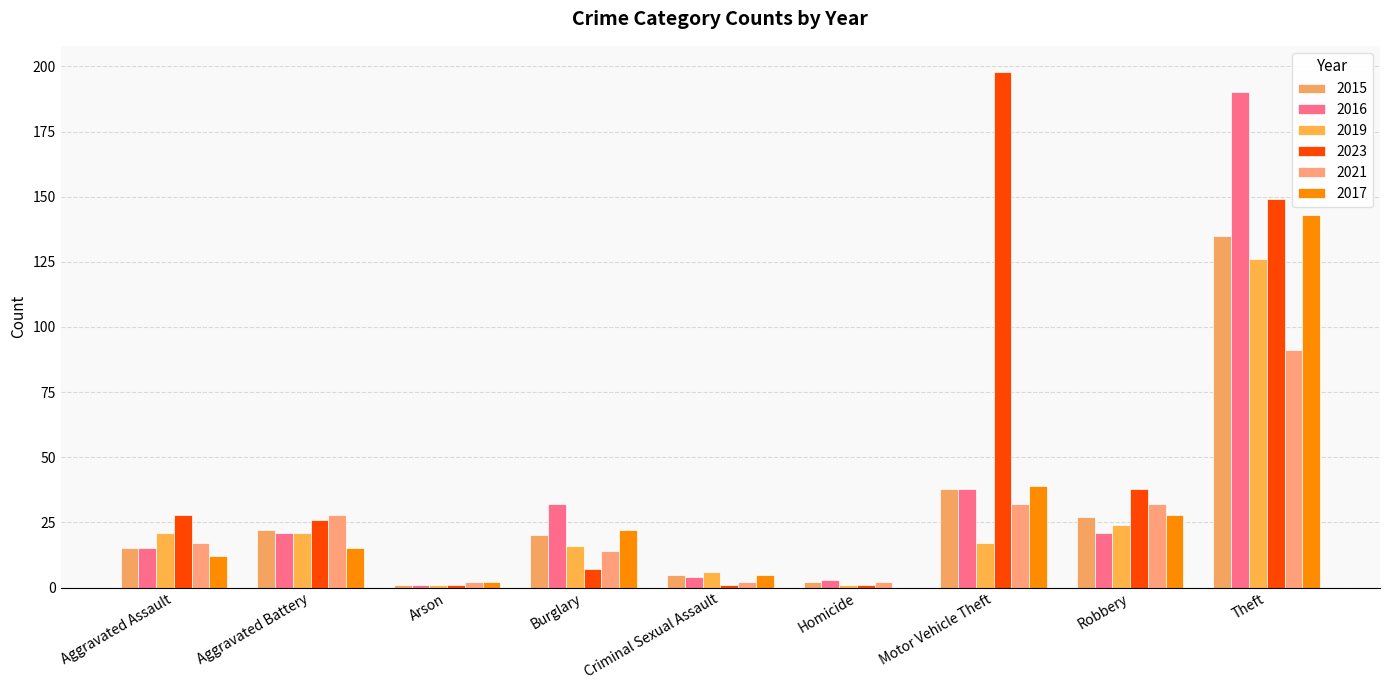

What is the difference between the maximum and minimum values in the 2017 series?

143